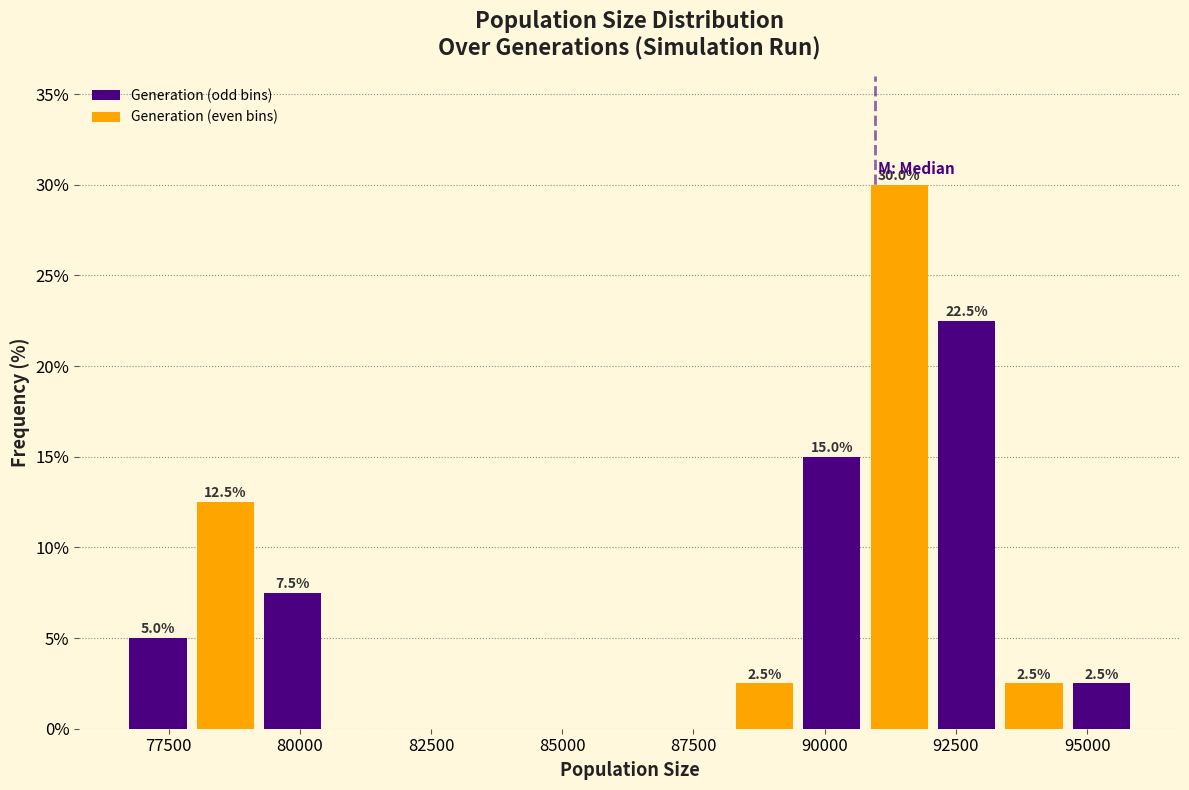

Around what value on the x-axis is the tallest bar? Give the approximate position of its centre, as read against the axis.

91500